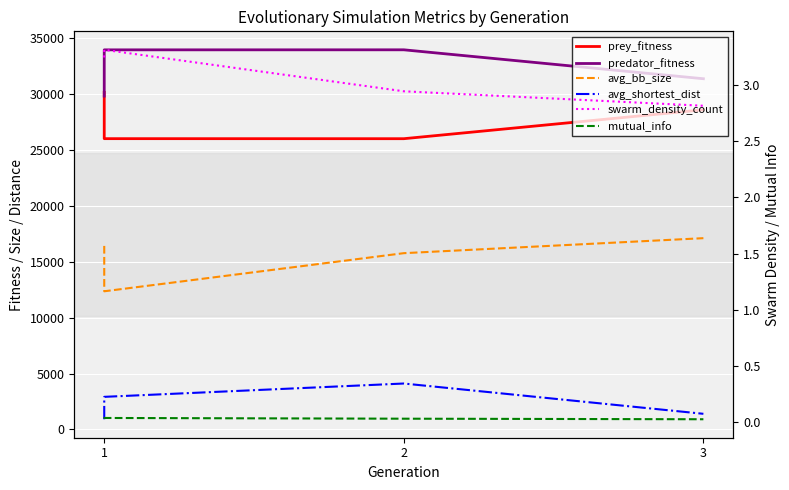

How many values in the prey_fitness series exceed 28611?

1